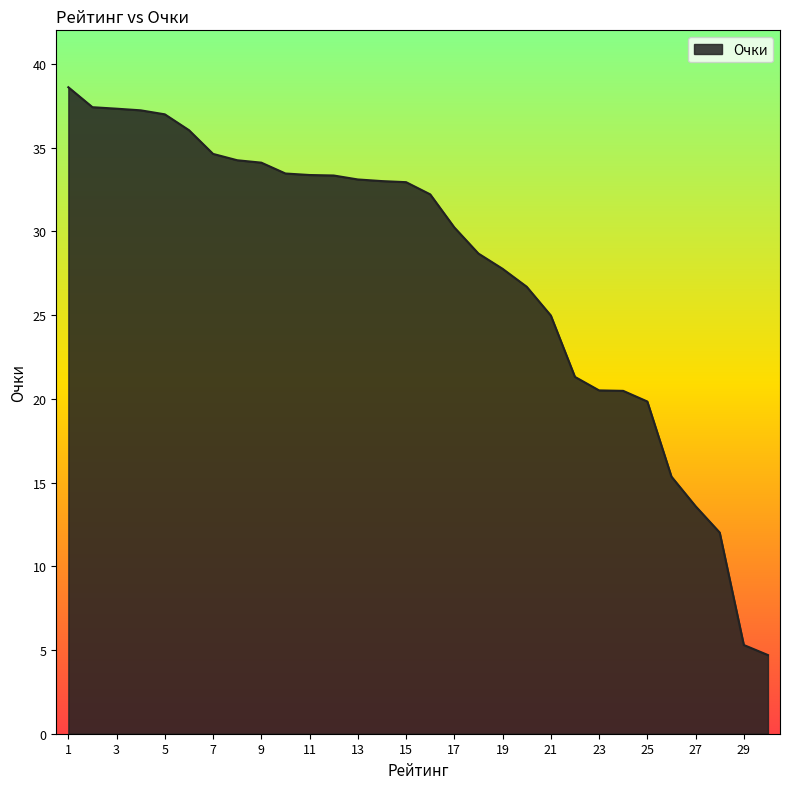

How many lines are shown in the chart?

1